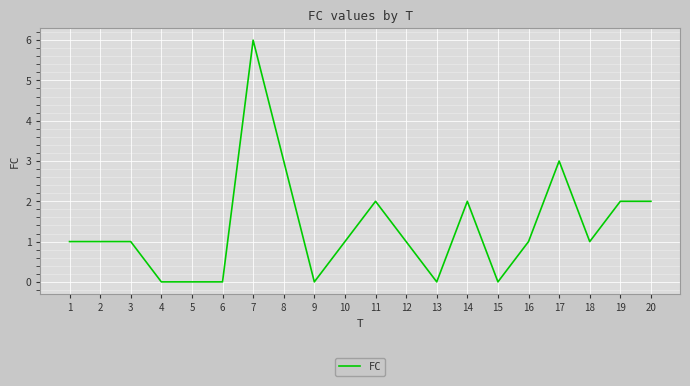

The value at 2 is 1. True or false?

True